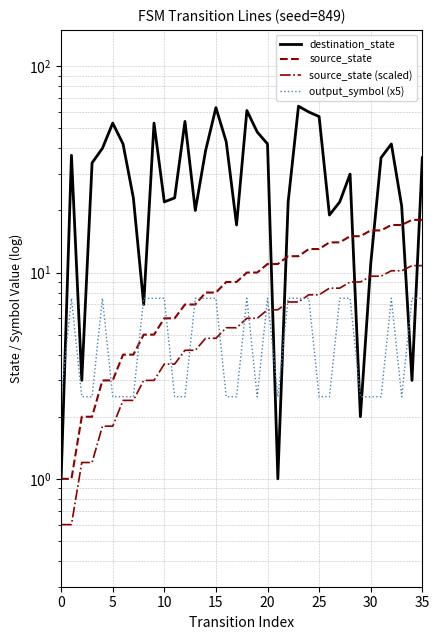

What is the total value across all series at 24?

88.3